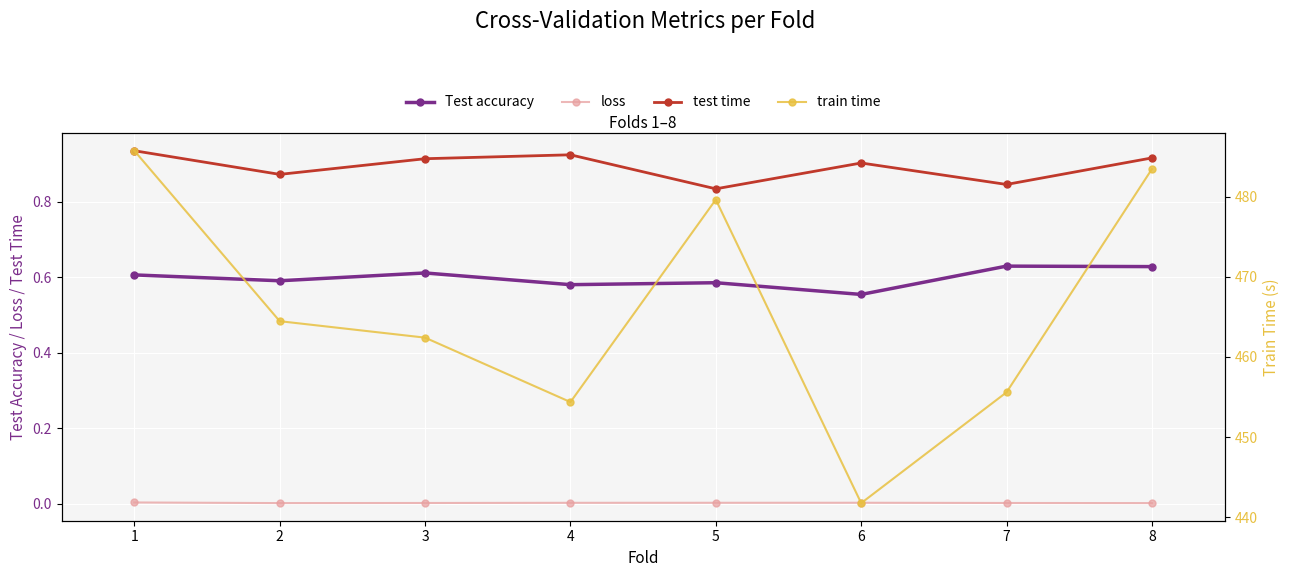

Does the chart display data point markers on the line(s)?

Yes